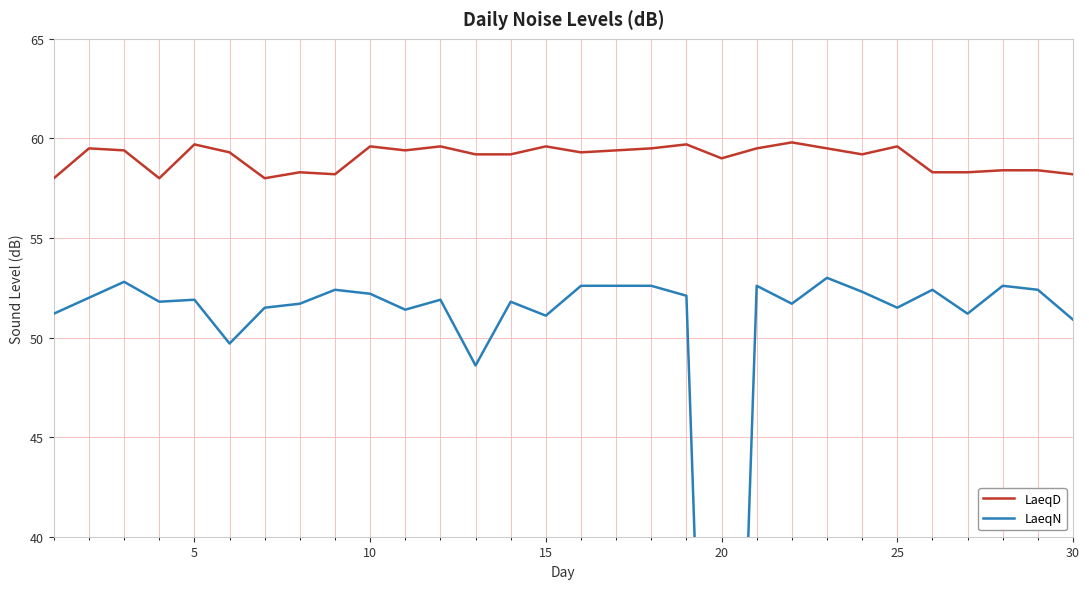

The value of LaeqD at 20 is 99.4. True or false?

False